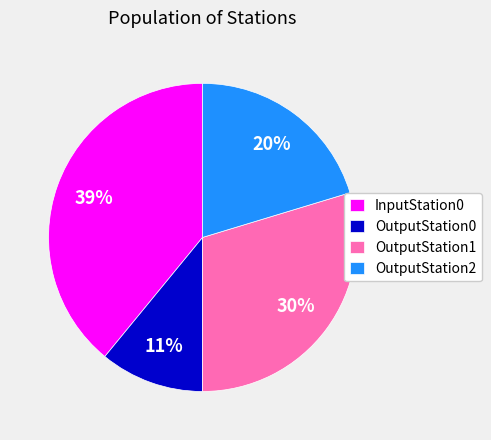

How many slices are in this pie chart?

4